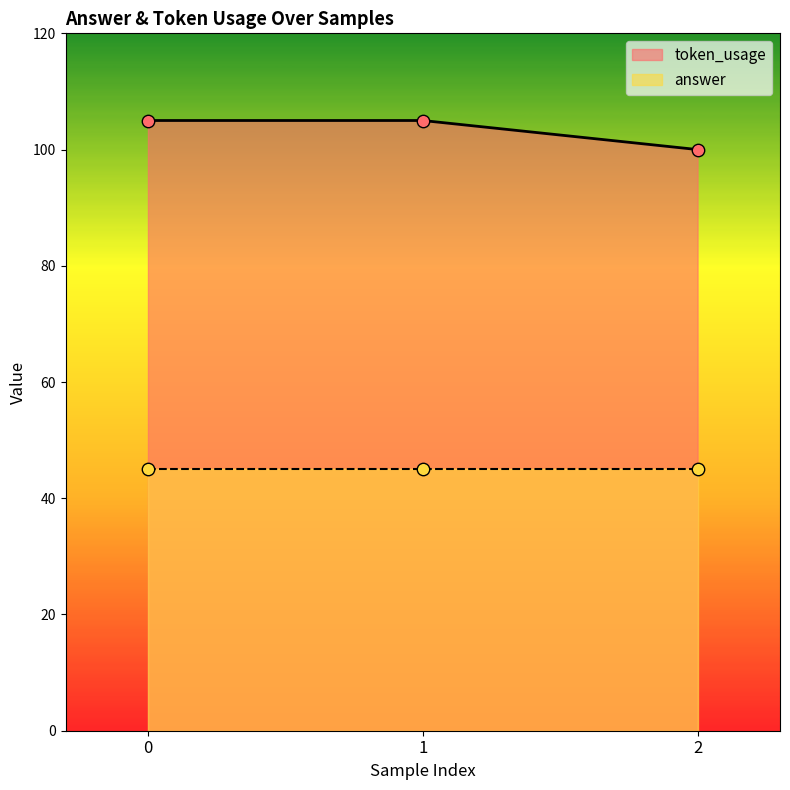

What is the ratio of the value at 1 to the value at 0?

1.0